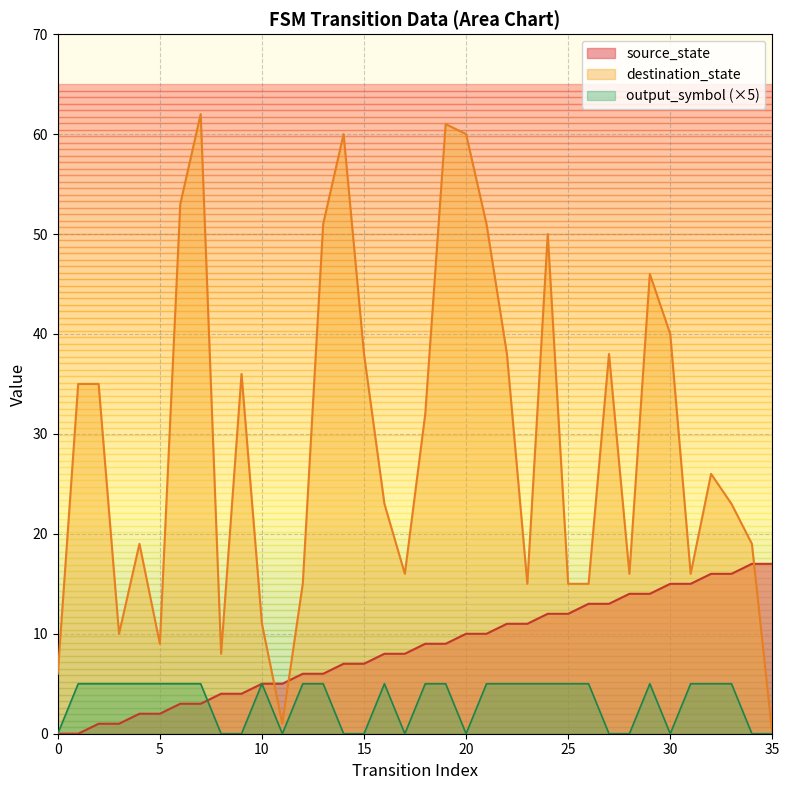

What is the ratio of the value at 15 to the value at 21?

0.7